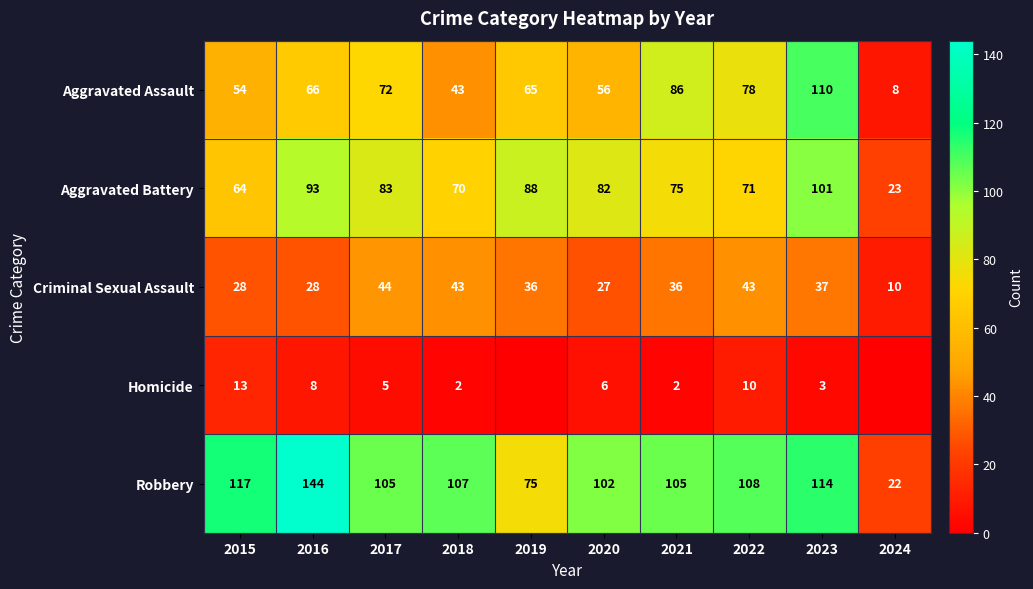

The value of Homicide at 2022 is 4. True or false?

False